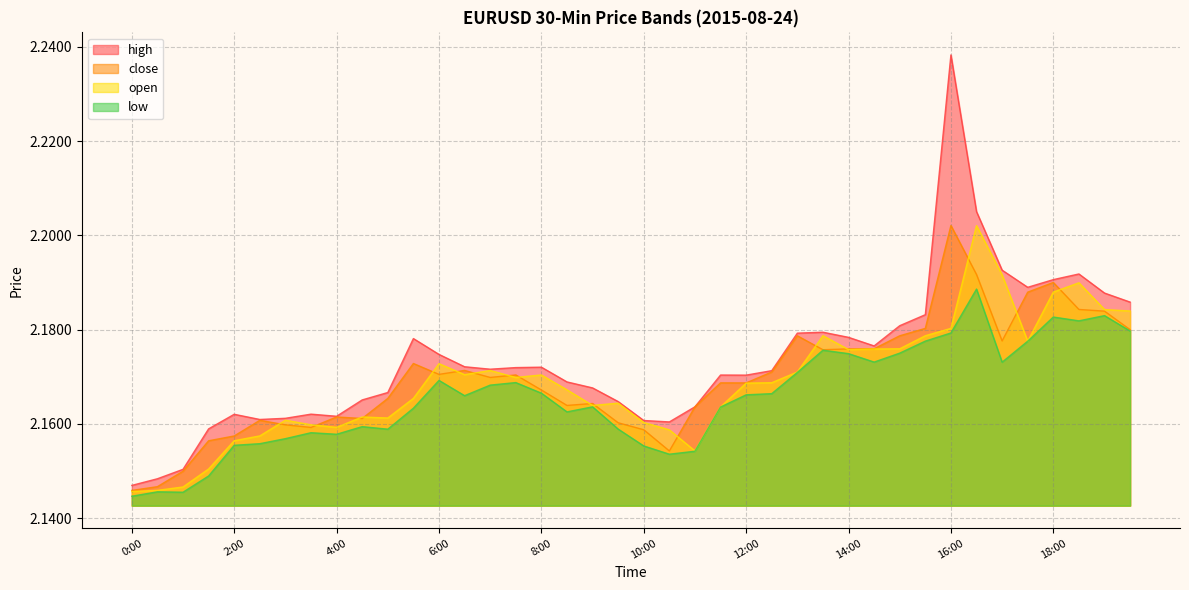

Read the high value at 3:00.

2.2